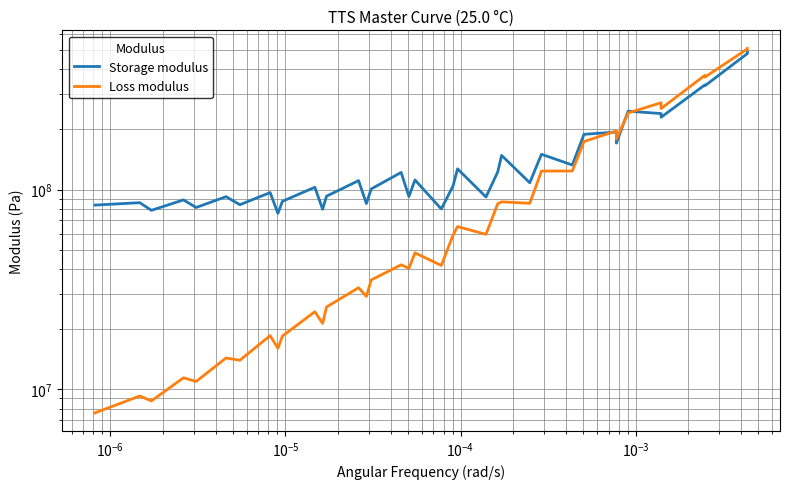

What is the label of the 34th point from the right?

$\mathdefault{10^{-4}}$